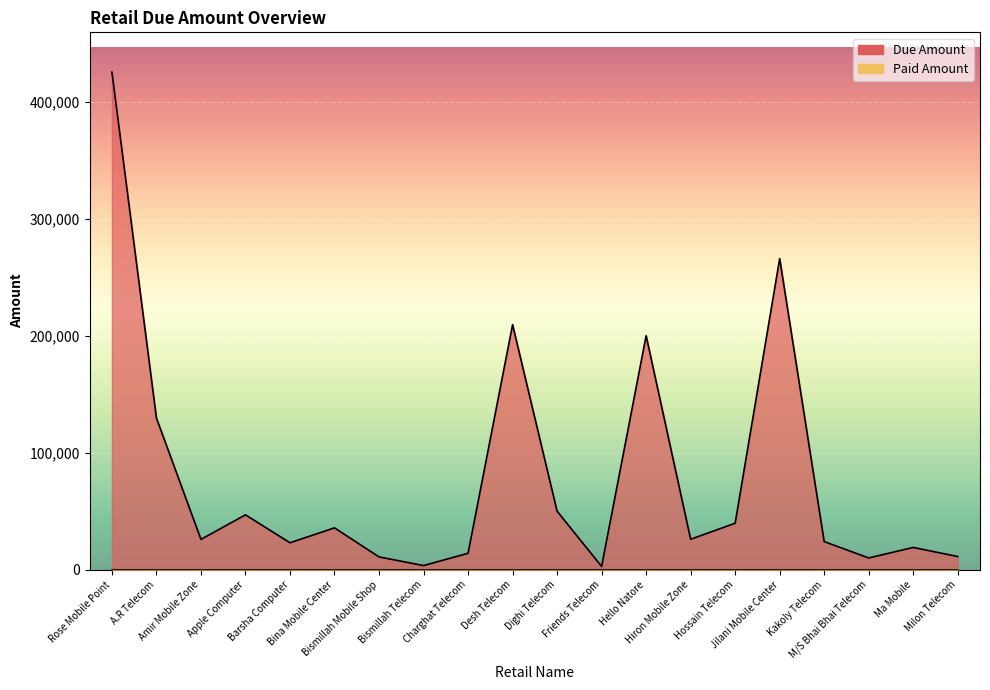

How many points are lower than both their immediate neighbors (excluding endpoints)?

6